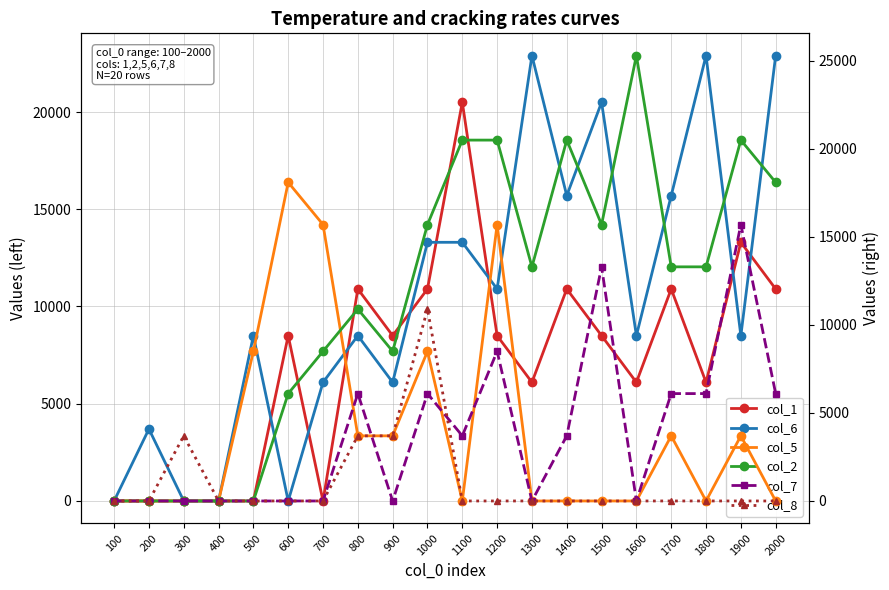

What is the maximum value for col_7?

15700